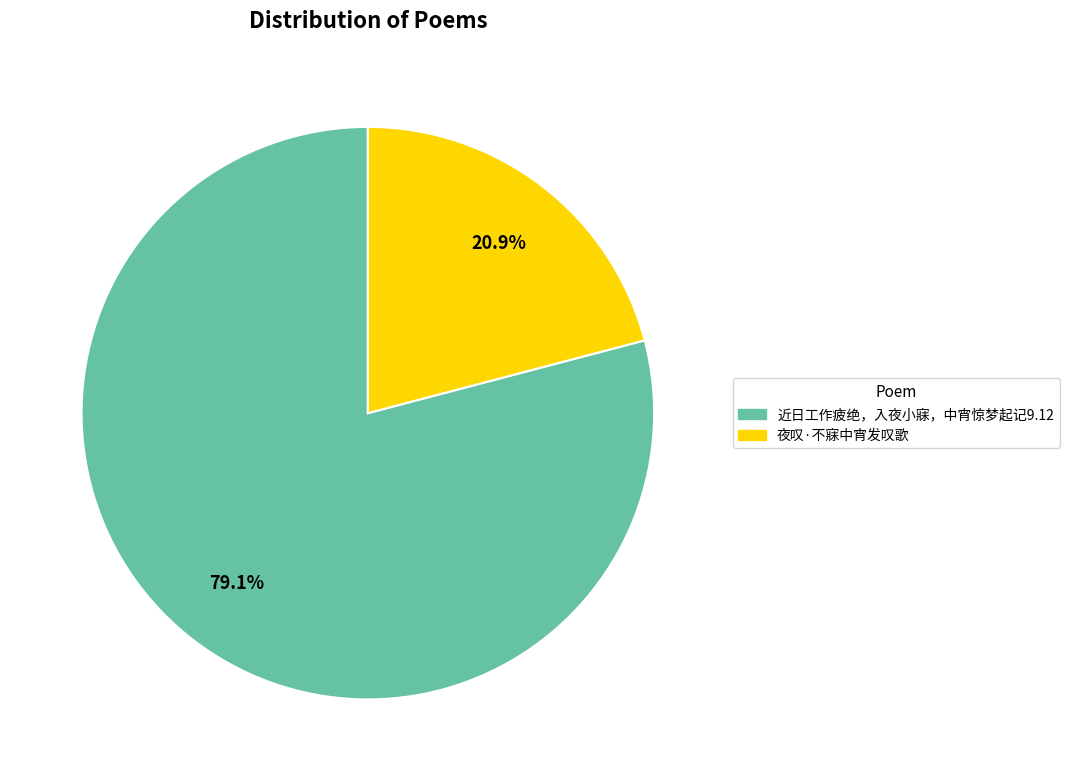

Rank the categories by value from highest to lowest.

近日工作疲绝，入夜小寐，中宵惊梦起记9.12, 夜叹·不寐中宵发叹歌